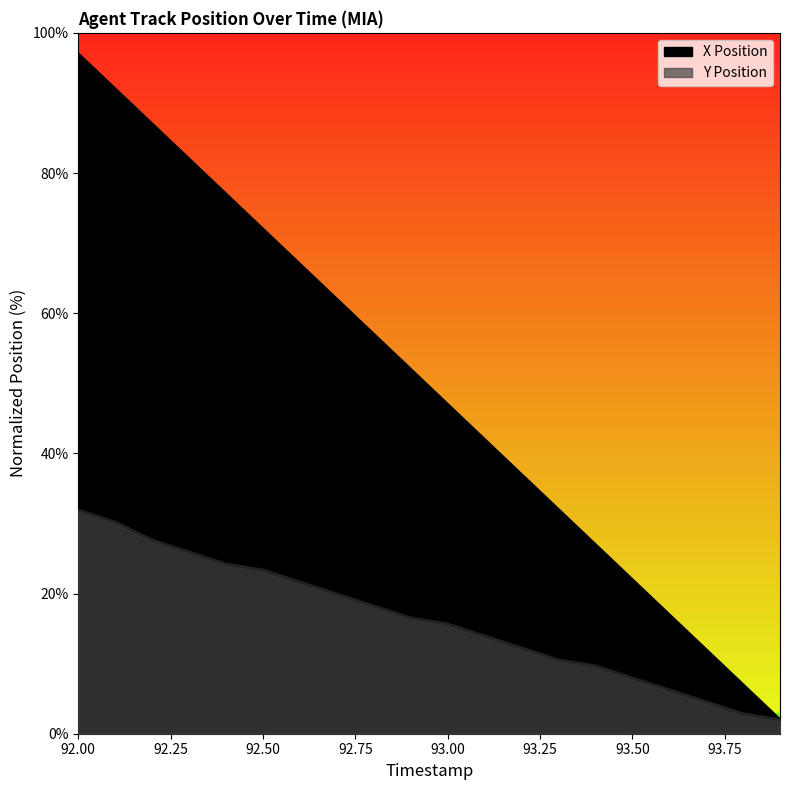

True or false: Y Position has a value of 27.6 at 92.2.

True